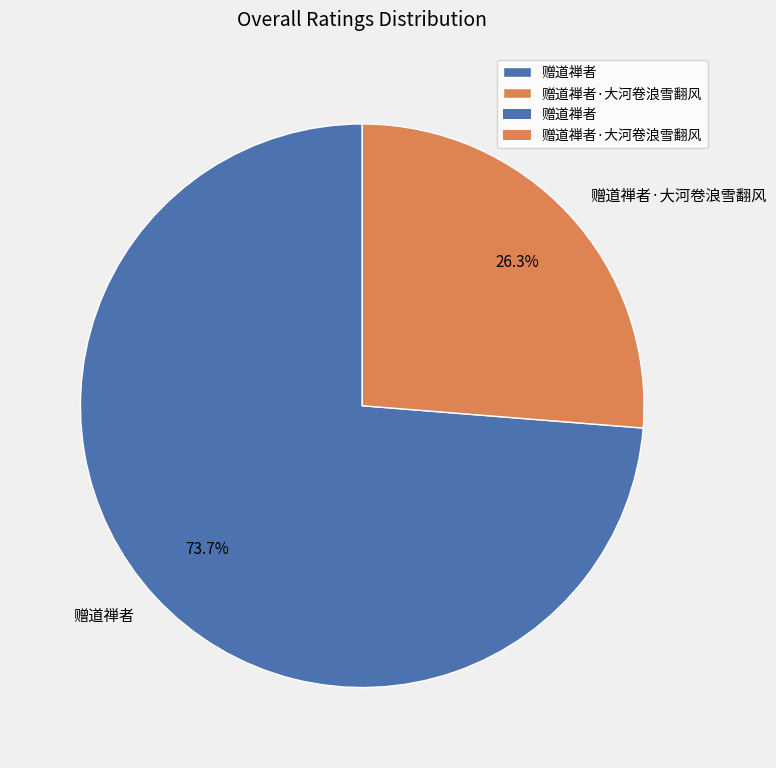

How many slices are in this pie chart?

2